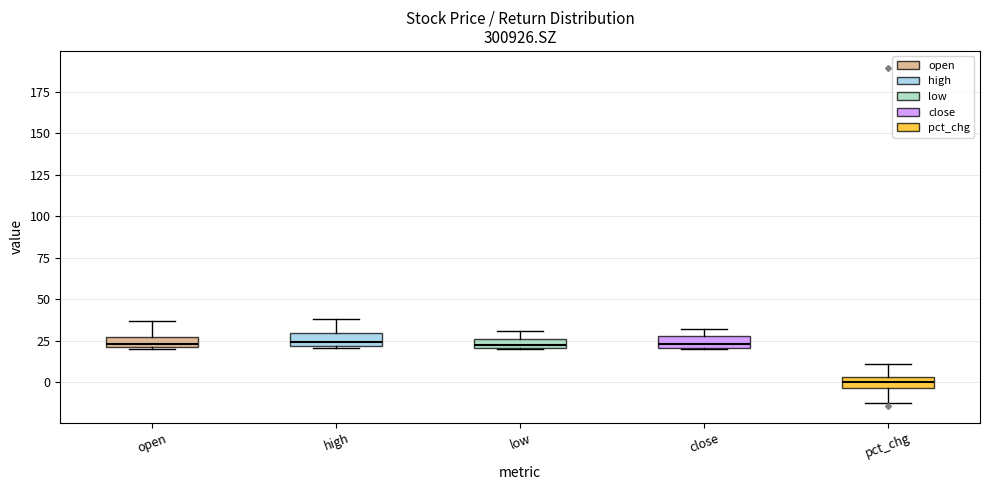

Where is the lower edge of the box for close on the y-axis? The values are not printed on the chart, so give them approximately, as read against the axis.

20